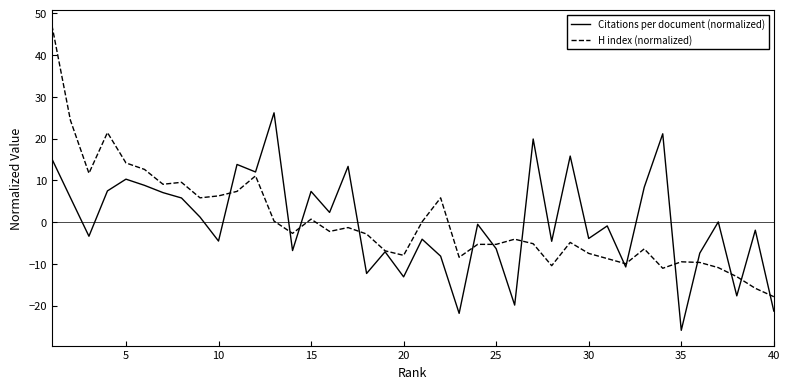

What is the minimum value shown in the chart?

-25.9